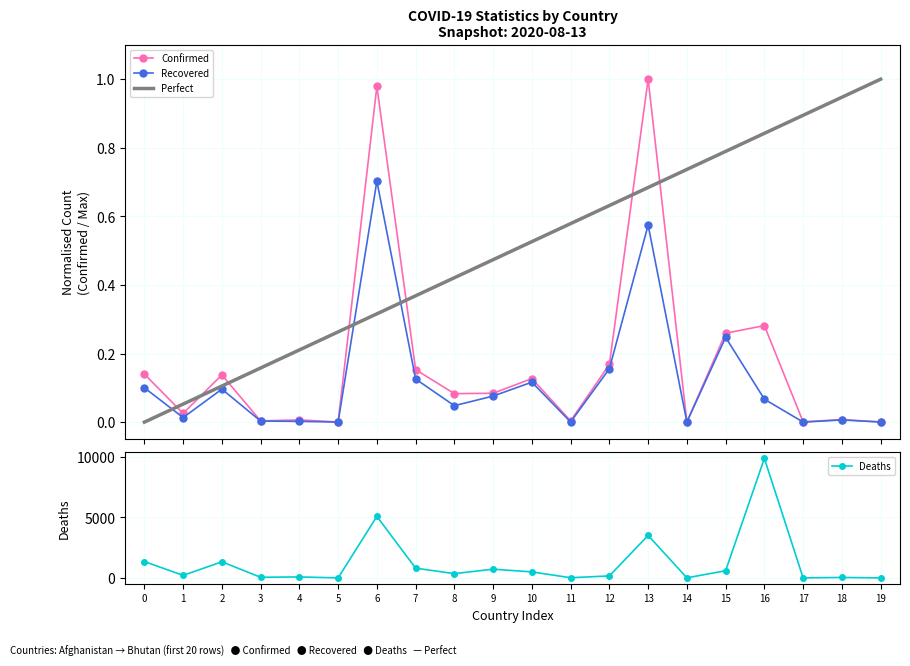

How many times do Deaths and Recovered cross each other?

1